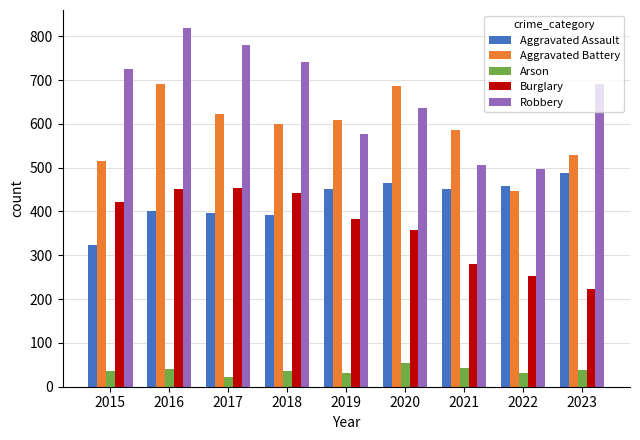

Read the Robbery value at 2017, to the nearest 5.

780